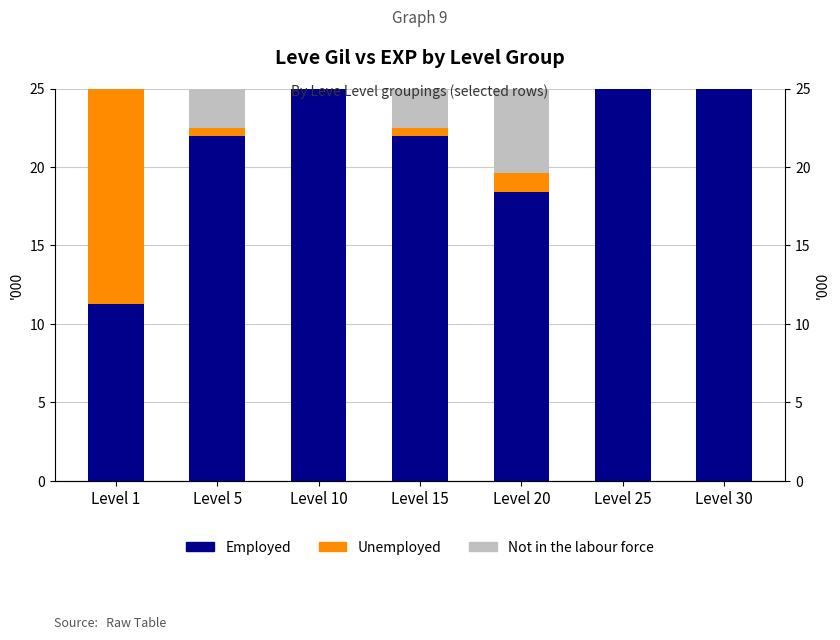

Reading left to right, what are all the values shown in this chart?

Employed: Level 1=11.3	Level 5=22.0	Level 10=88.0	Level 15=22.0	Level 20=18.4	Level 25=28.7	Level 30=41.4
Unemployed: Level 1=63.0	Level 5=0.5	Level 10=0.6	Level 15=0.5	Level 20=1.2	Level 25=1.6	Level 30=3.6
Not in the labour force: Level 1=10.0	Level 5=10.0	Level 10=10.0	Level 15=10.0	Level 20=10.0	Level 25=10.0	Level 30=10.0